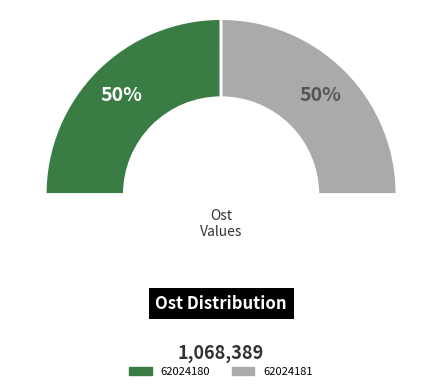

Which category has the biggest portion of the pie?

62024180